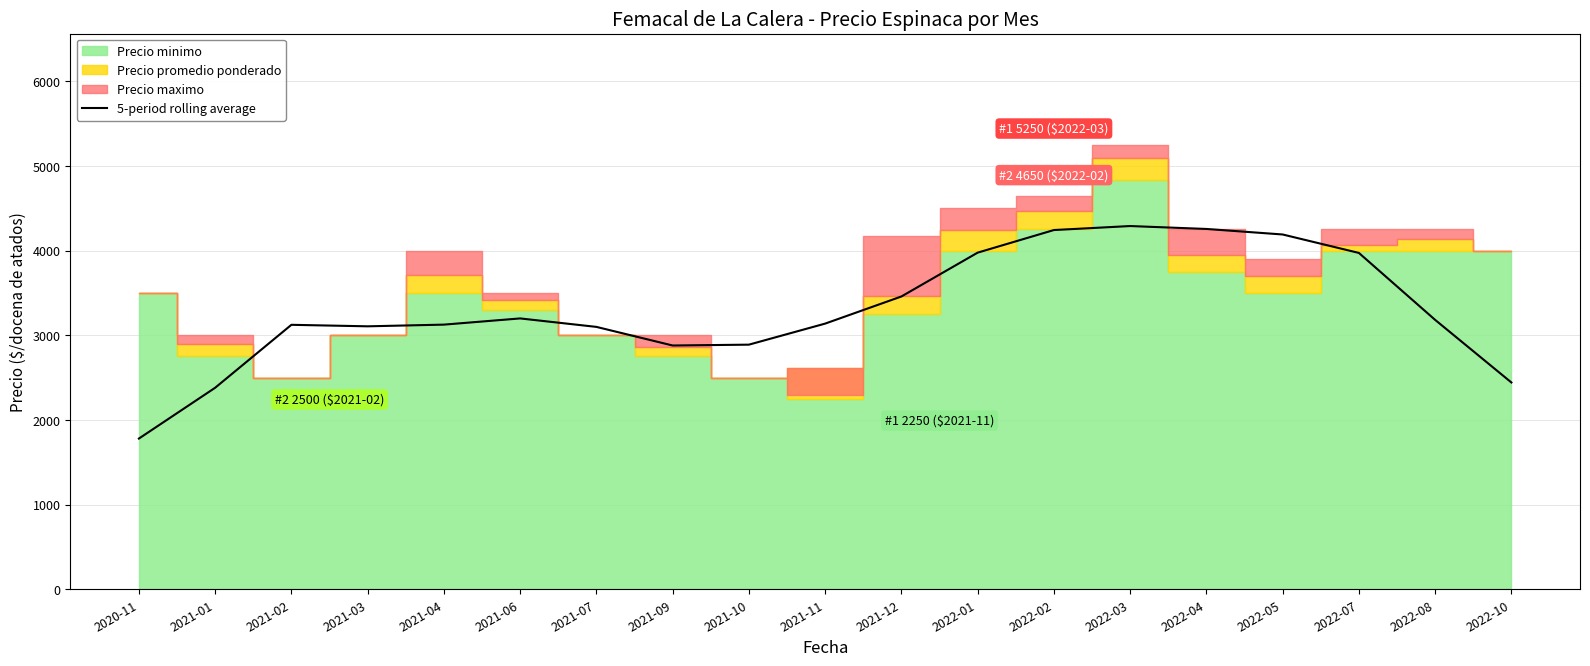

What is the difference between the second highest and second lowest values?

1875.4